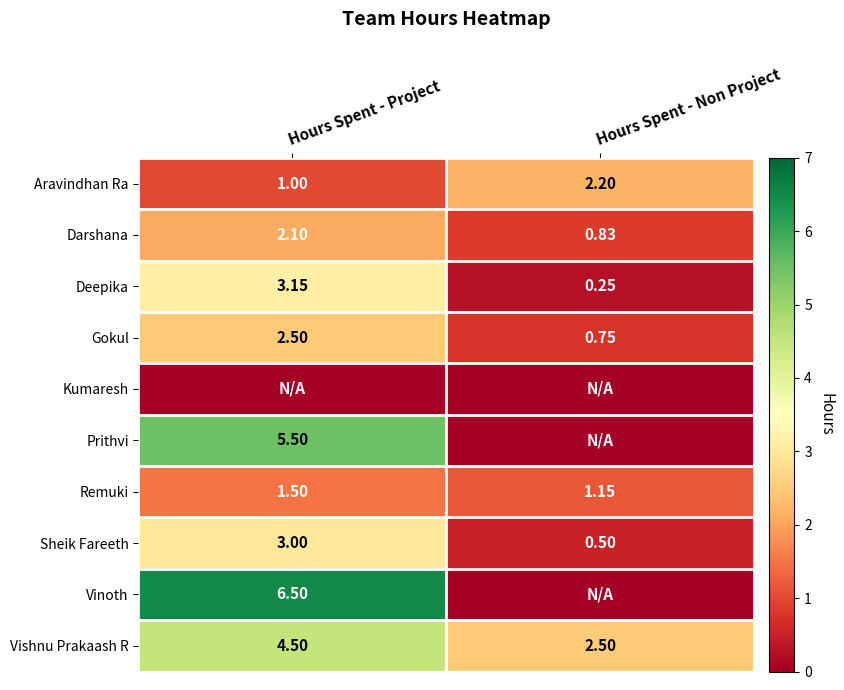

What is the spread (max minus min) of values at Hours Spent - Project?

6.5